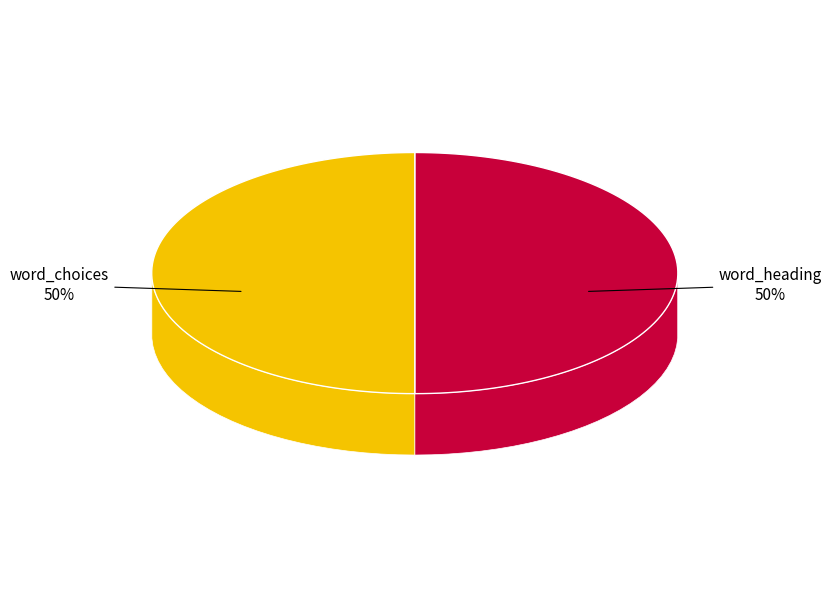

What is the largest slice in the pie chart?

word_heading